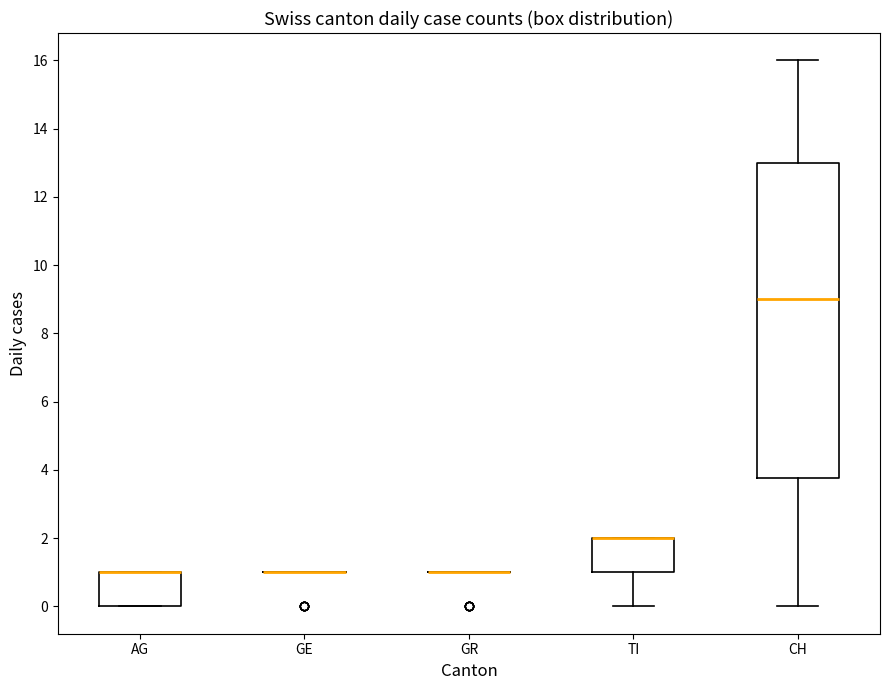

Comparing the boxes themselves (not the whiskers), which one is the tallest?

CH